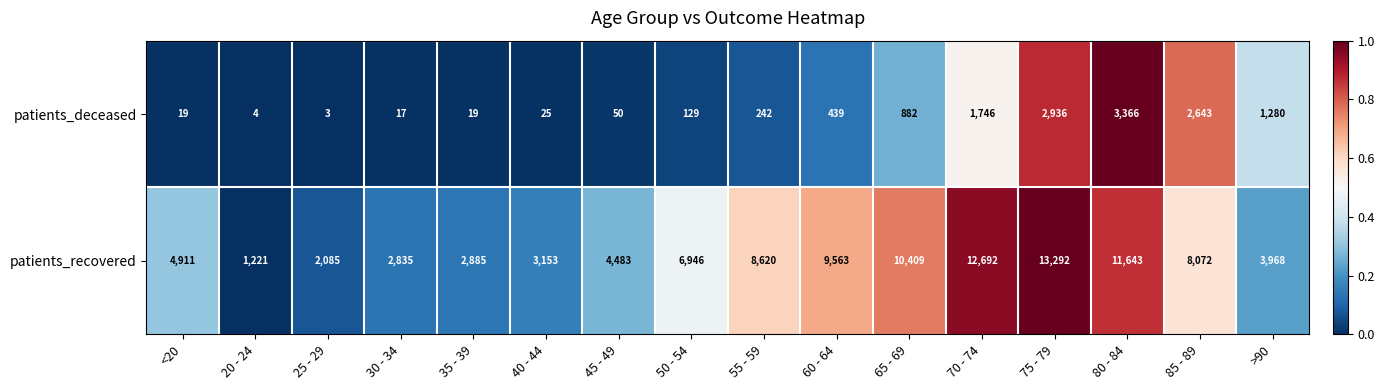

What is the difference between the maximum and second lowest values in the patients_recovered series?

11207